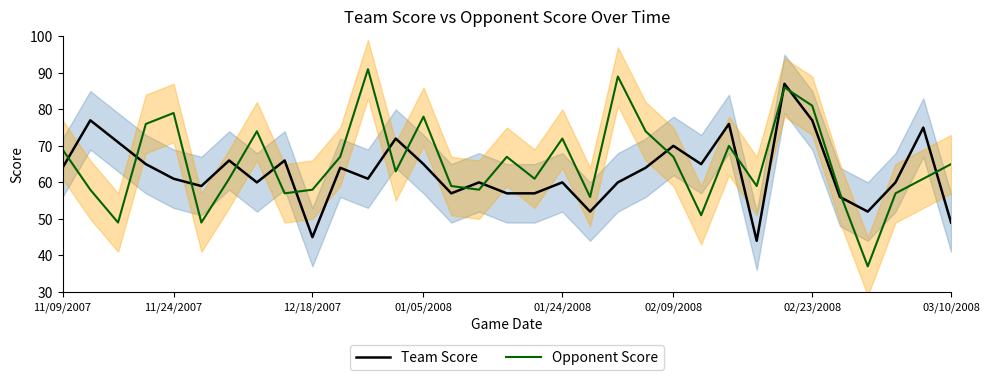

After their last crossing, which series has the higher values: Opponent Score or Team Score?

Opponent Score